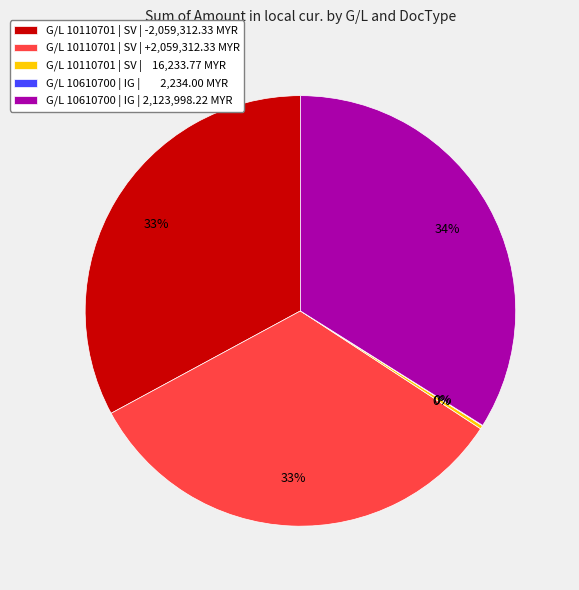

Approximately how many times larger is the value at G/L 10610700 | IG | 2,123,998.22 MYR compared to G/L 10110701 | SV | -2,059,312.33 MYR?

1.0